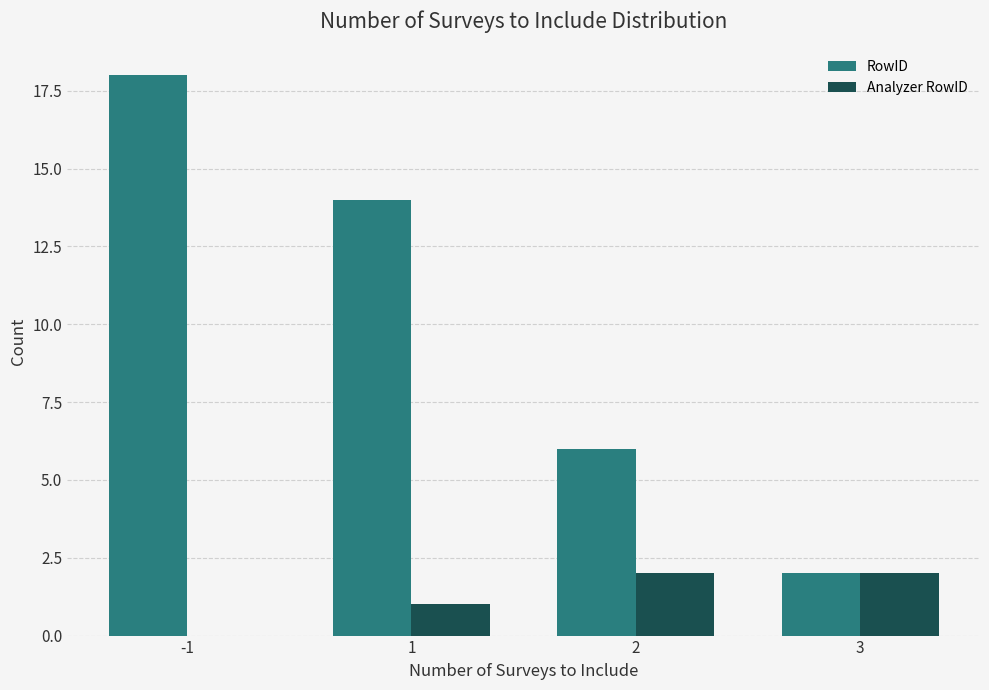

Is the value of Analyzer RowID at 2 greater than the value of RowID at 1?

No